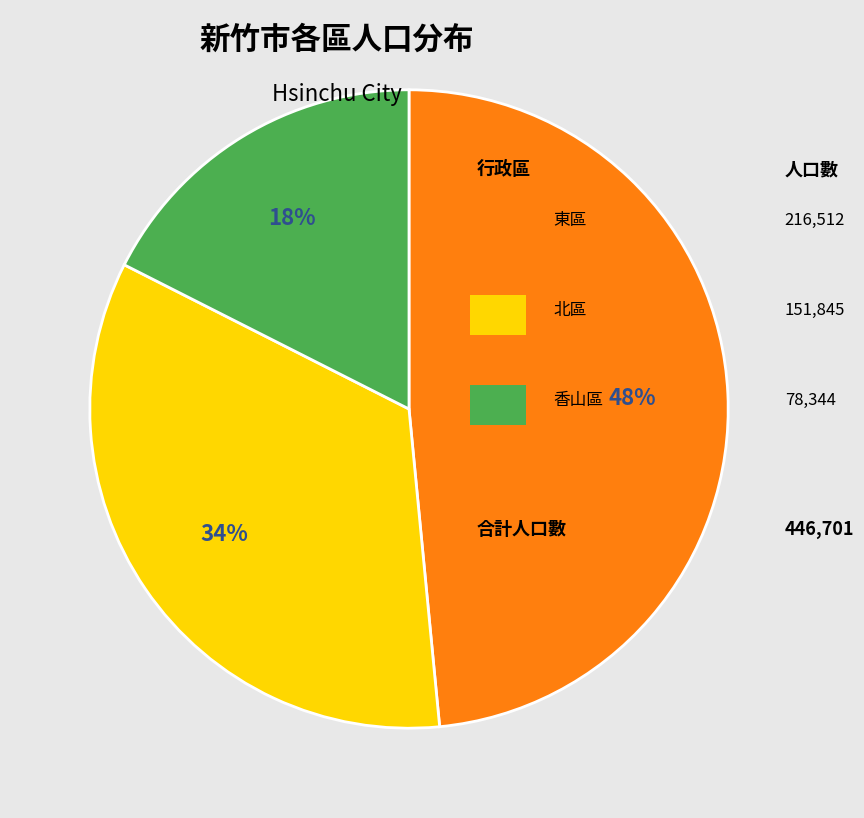

Is there any slice that represents more than half of the pie?

No